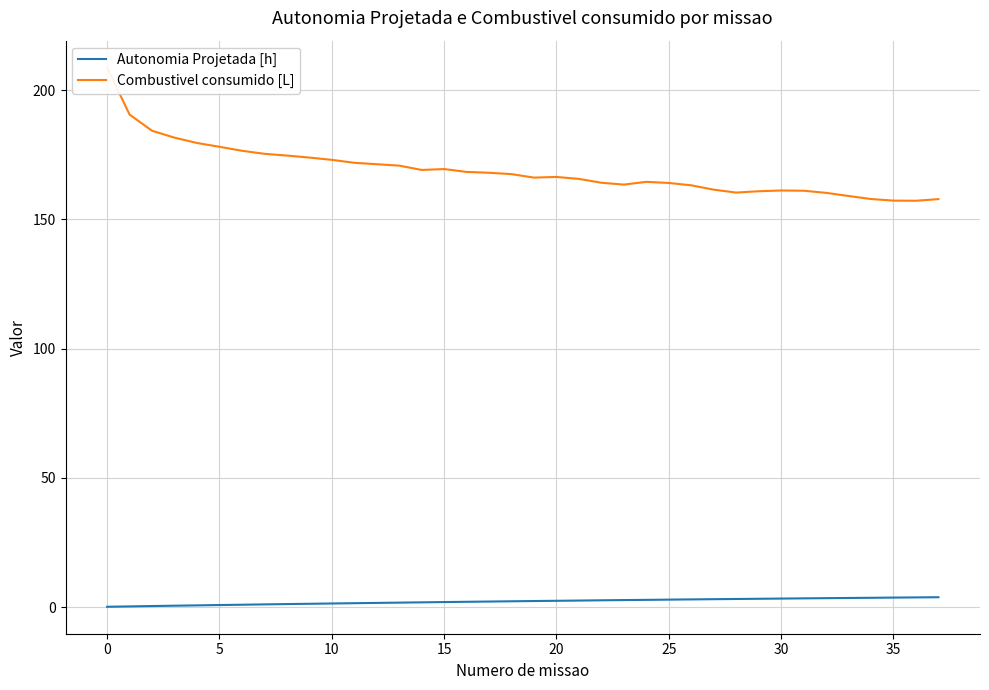

What is the label of the 1st point from the right?

37